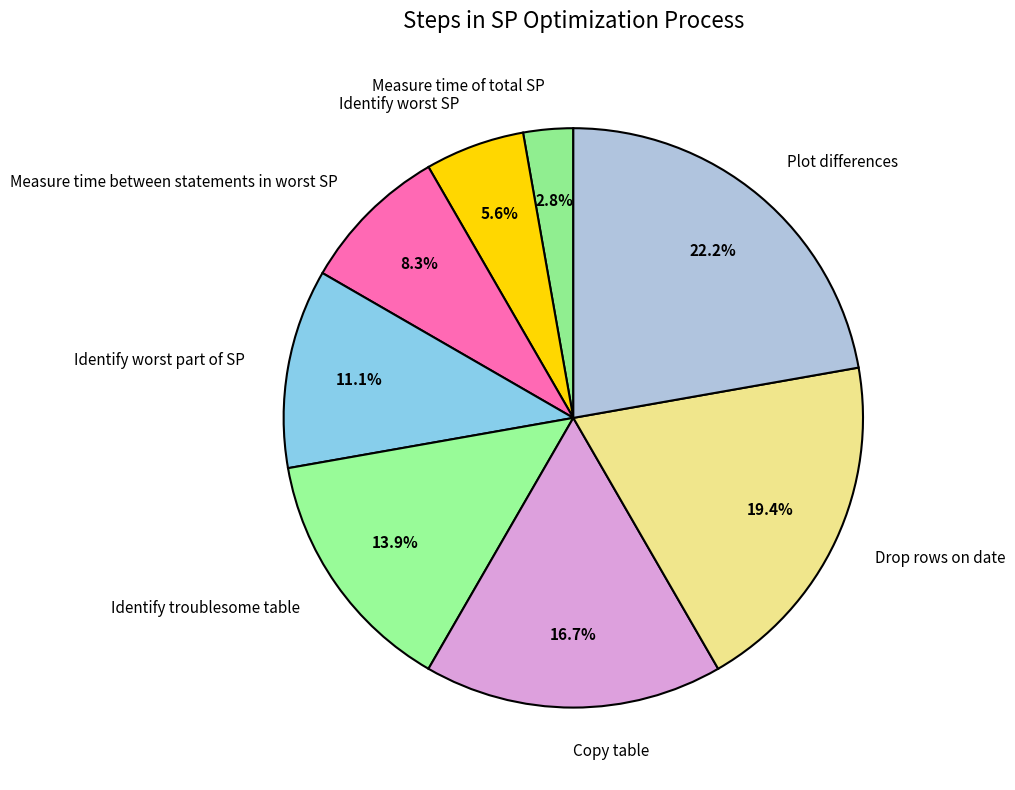

Which category has the biggest portion of the pie?

Plot differences